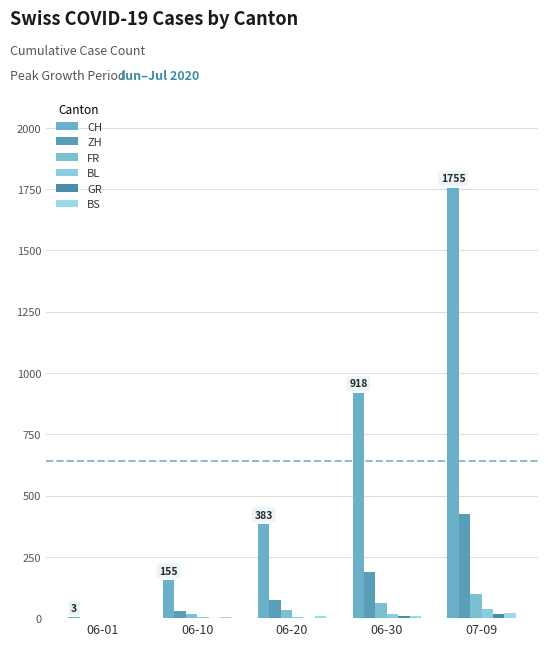

Rank the series by their maximum value, from lowest to highest.

GR, BS, BL, FR, ZH, CH